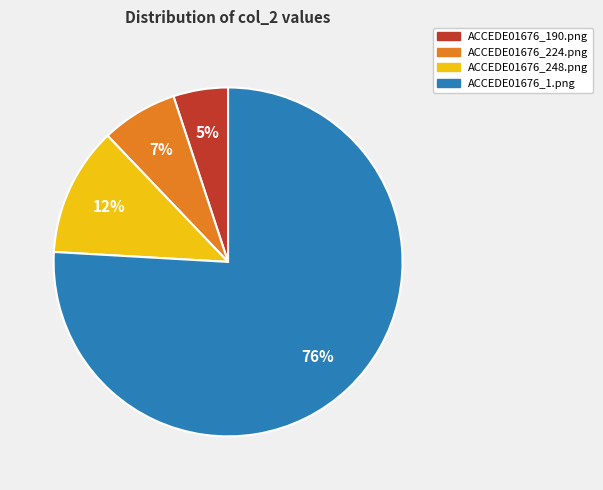

To the nearest percent, what is the combined percentage of ACCEDE01676_190.png and ACCEDE01676_224.png?

12%